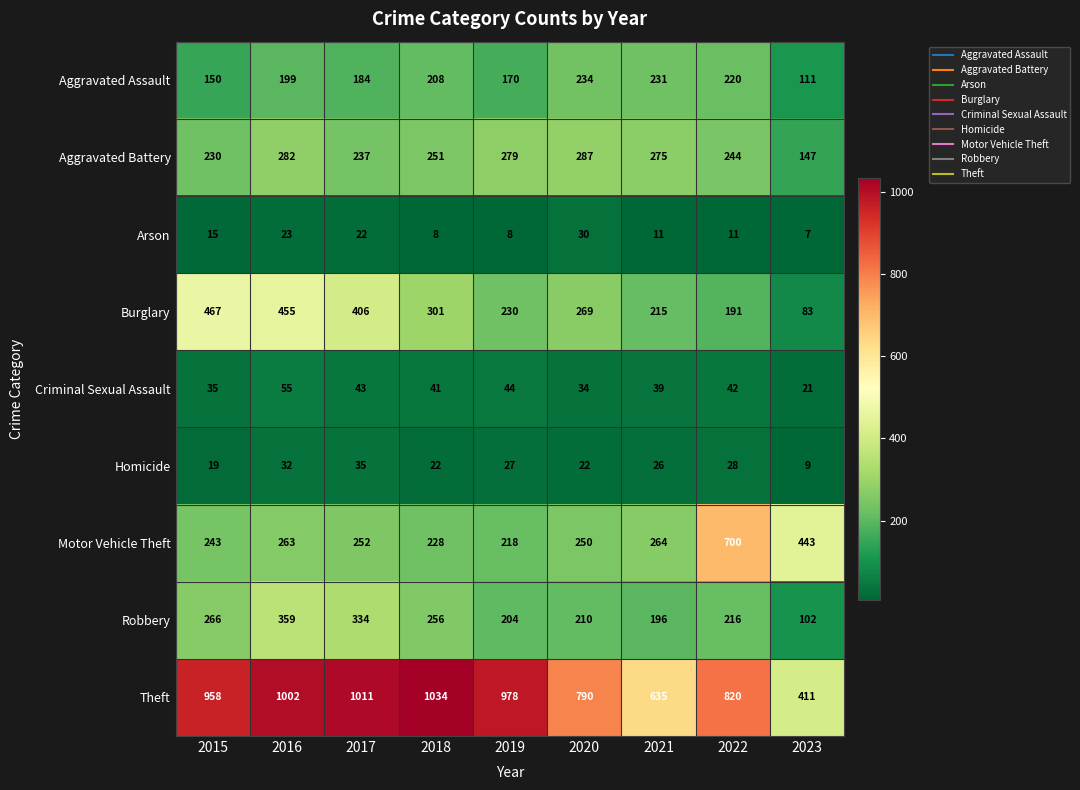

What is the approximate value of Robbery at 2019, to the nearest 10?

200